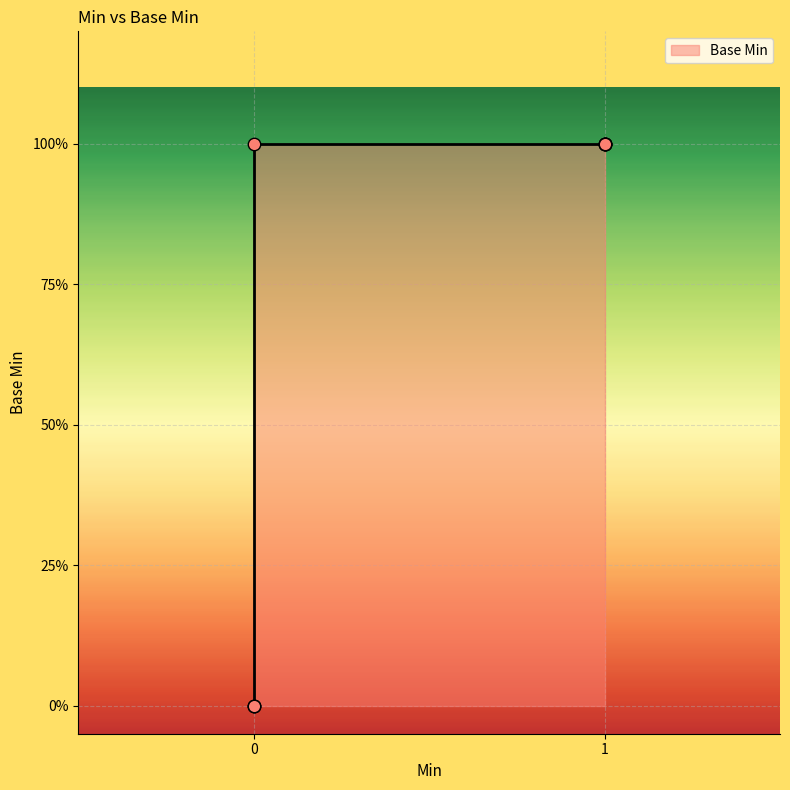

What is the change in value from 1 to 0?

-1